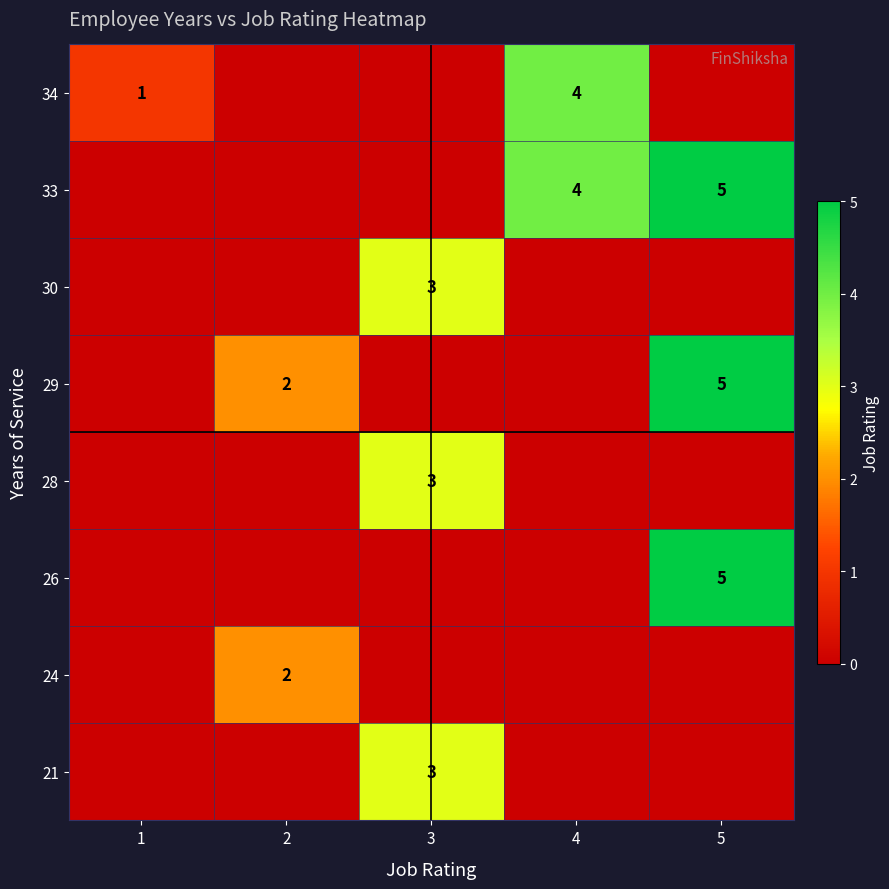

The value of row_2 at 2 is 0. True or false?

True